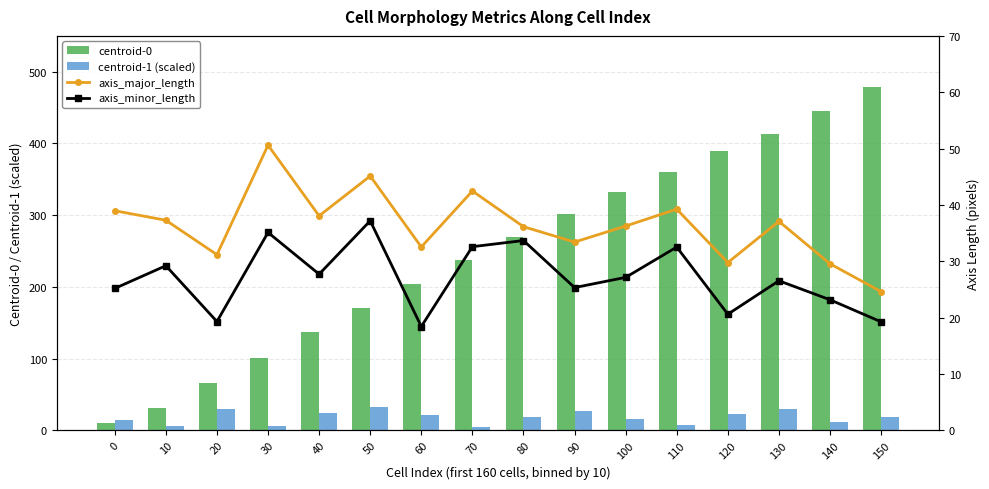

Which label corresponds to the smallest value in the chart?

70